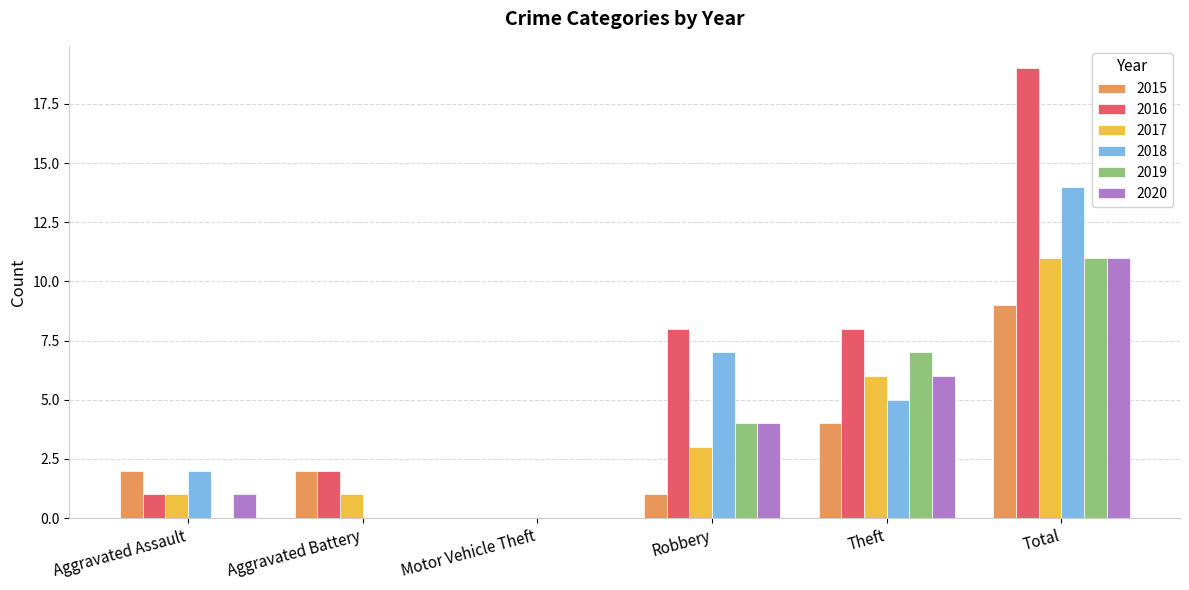

What is the sum of the 2016 values at Theft and Total?

27